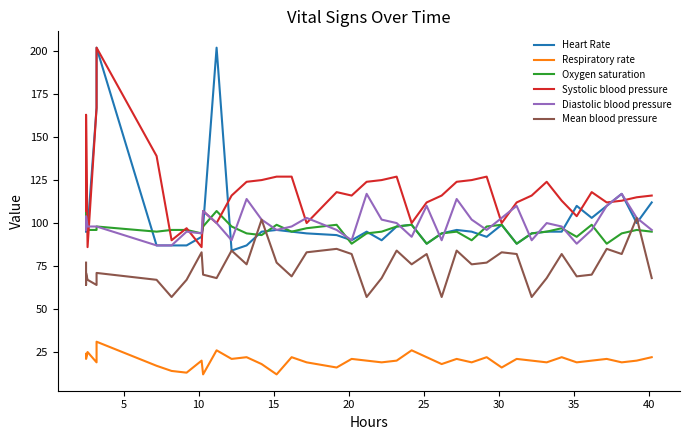

What is the highest value of the Systolic blood pressure series?

202